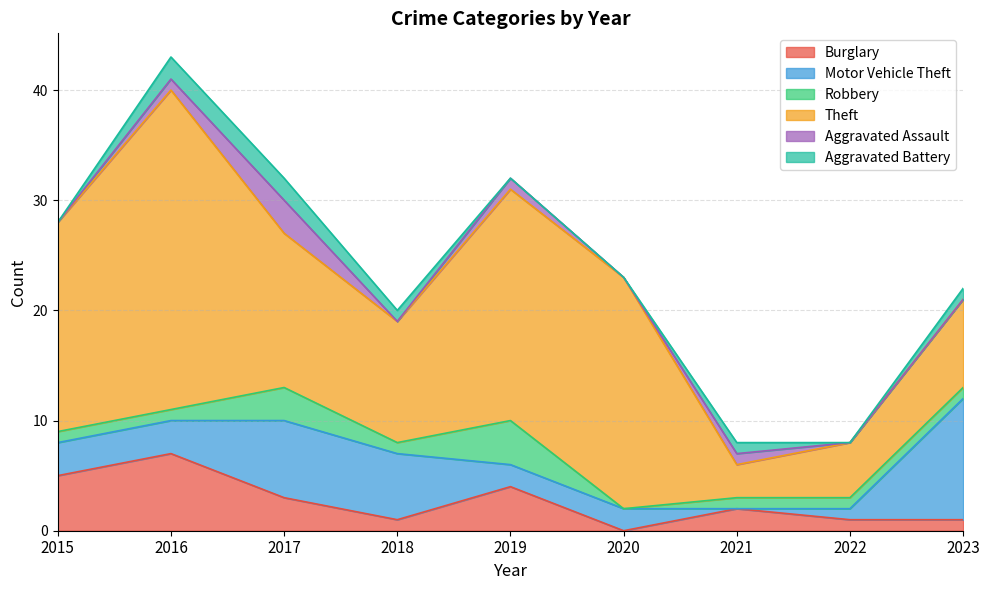

True or false: Theft has more than 0 interior local peaks.

True